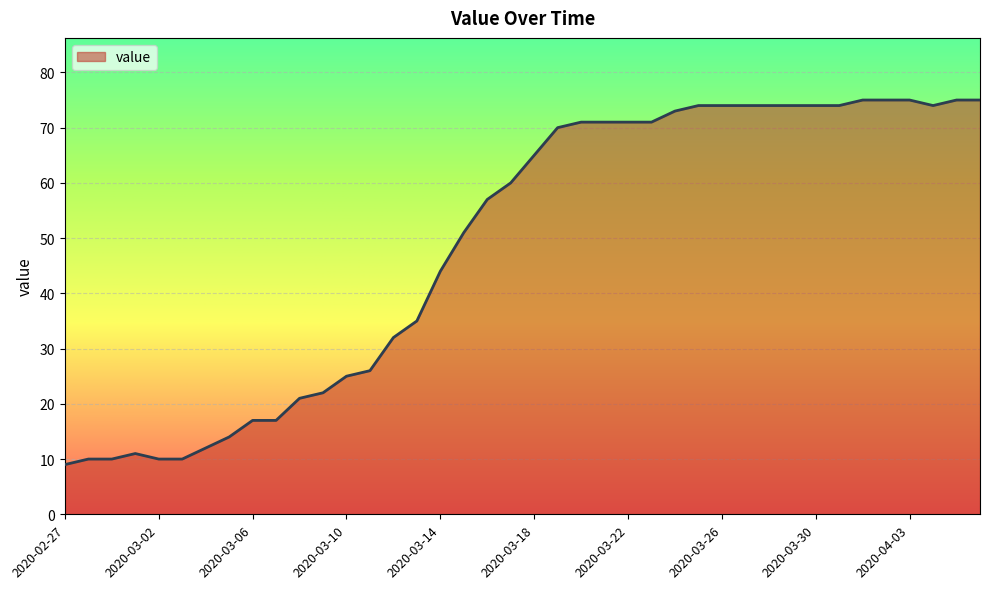

What is the maximum value shown in the chart?

75